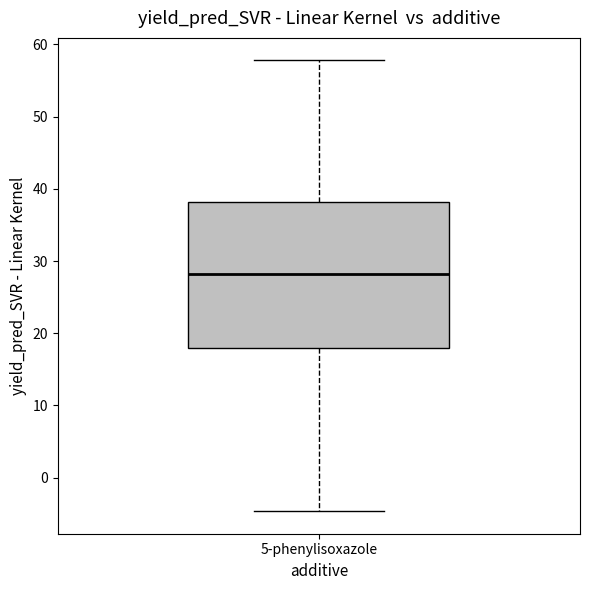

Where does the lower whisker of the box for 5-phenylisoxazole end on the y-axis? The values are not printed on the chart, so give them approximately, as read against the axis.

-5